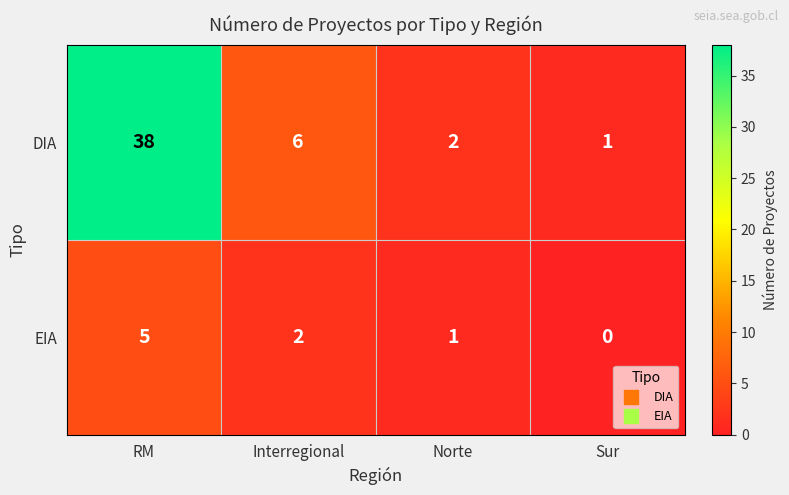

True or false: DIA has a value of 1 at Sur.

True